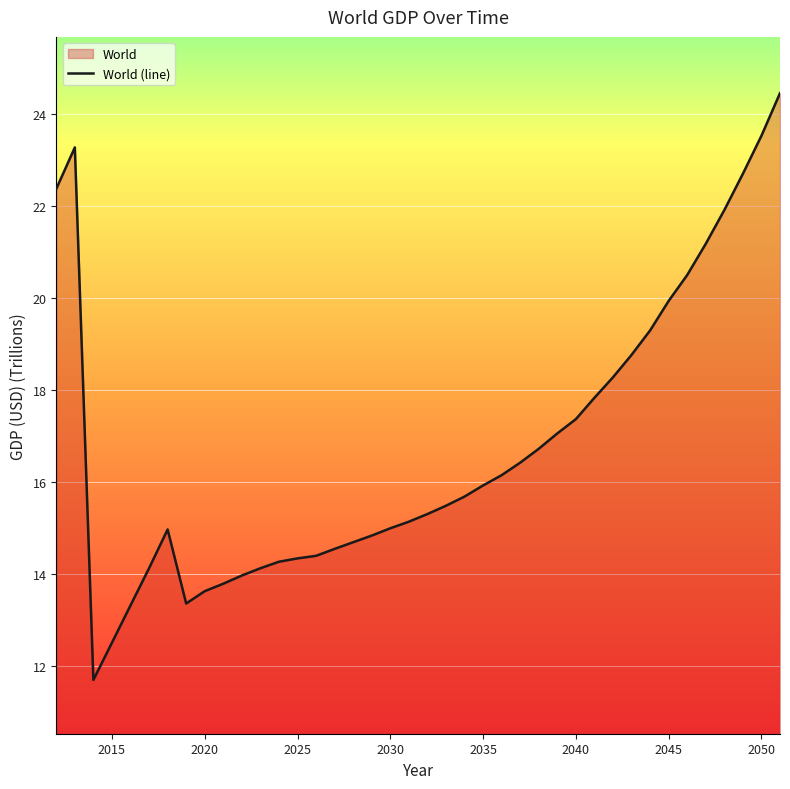

How many interior local valleys (lower than both neighbors) does the data have?

2